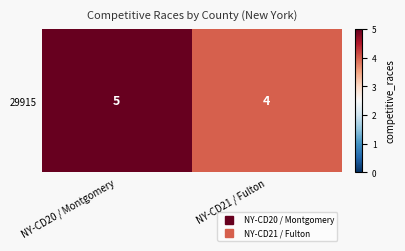

What is the difference between the values at NY-CD20 / Montgomery and NY-CD21 / Fulton?

1